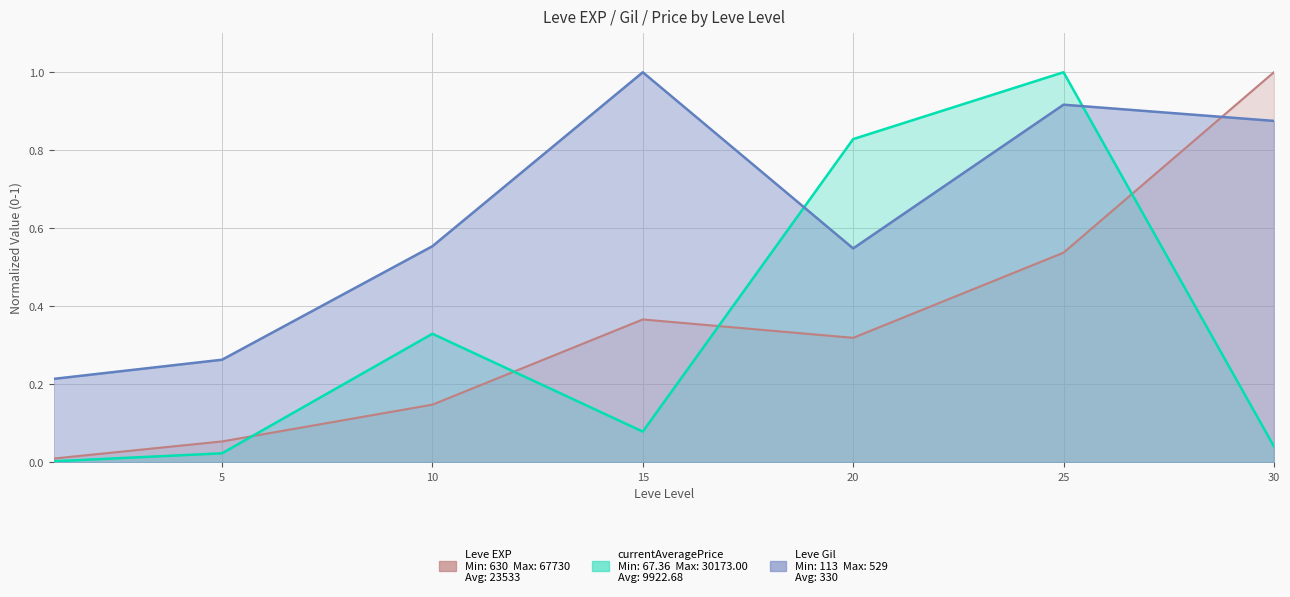

Which category has the lowest value across all series?

1